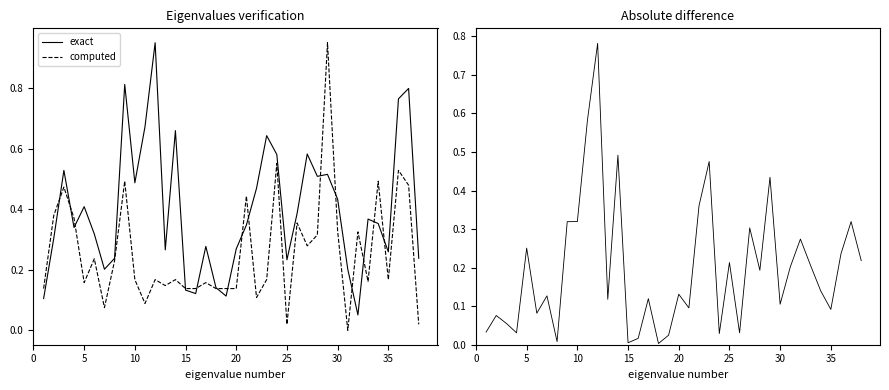

Does the chart display data point markers on the line(s)?

No